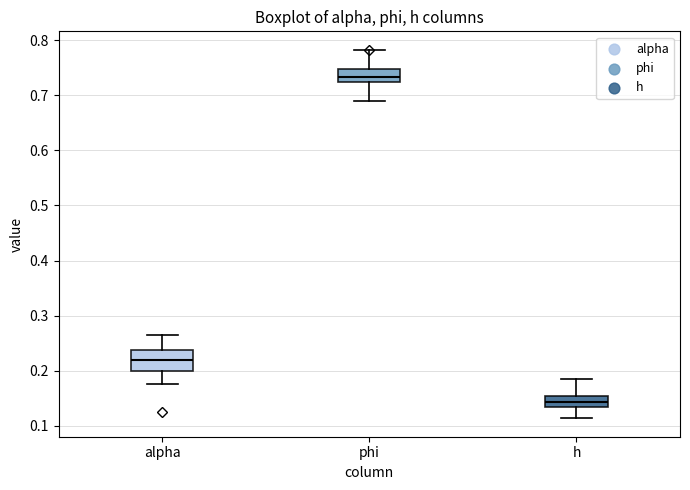

Which box's median line is the lowest?

h